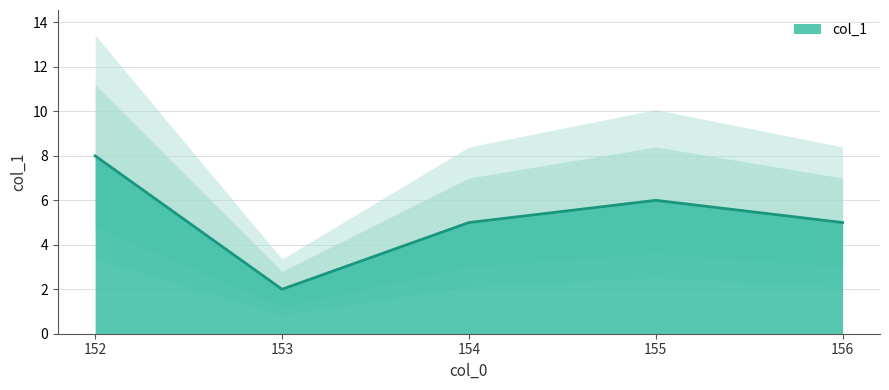

Rank the categories by value from highest to lowest.

152, 155, 154, 156, 153